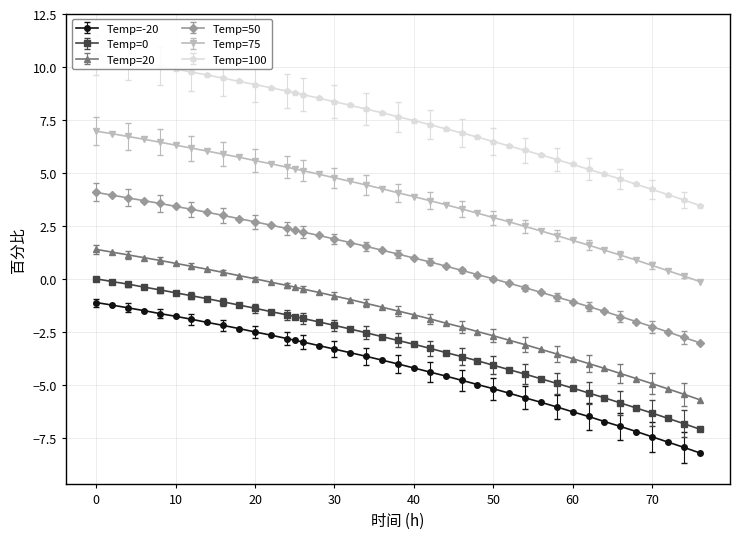

What value does the Temp=50 series have at 20?

2.7